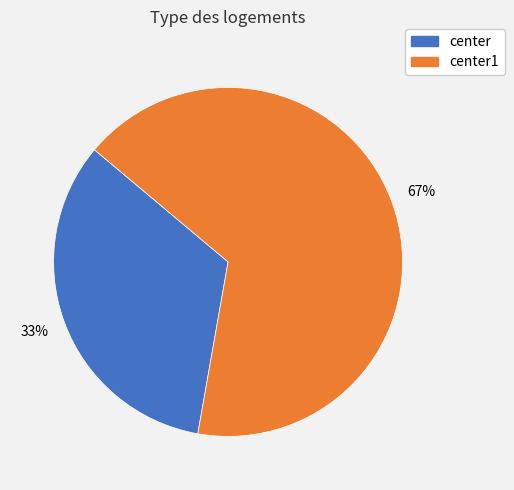

Which category has the smallest portion of the pie?

center